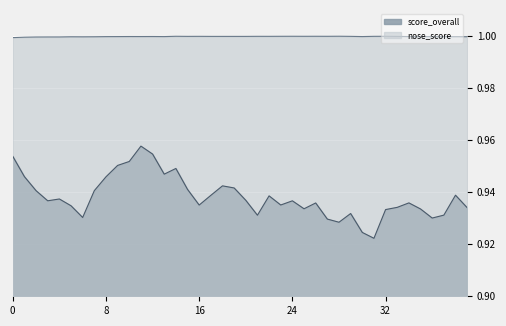

What is the value of the nose_score point at the 10th from the left?

1.0